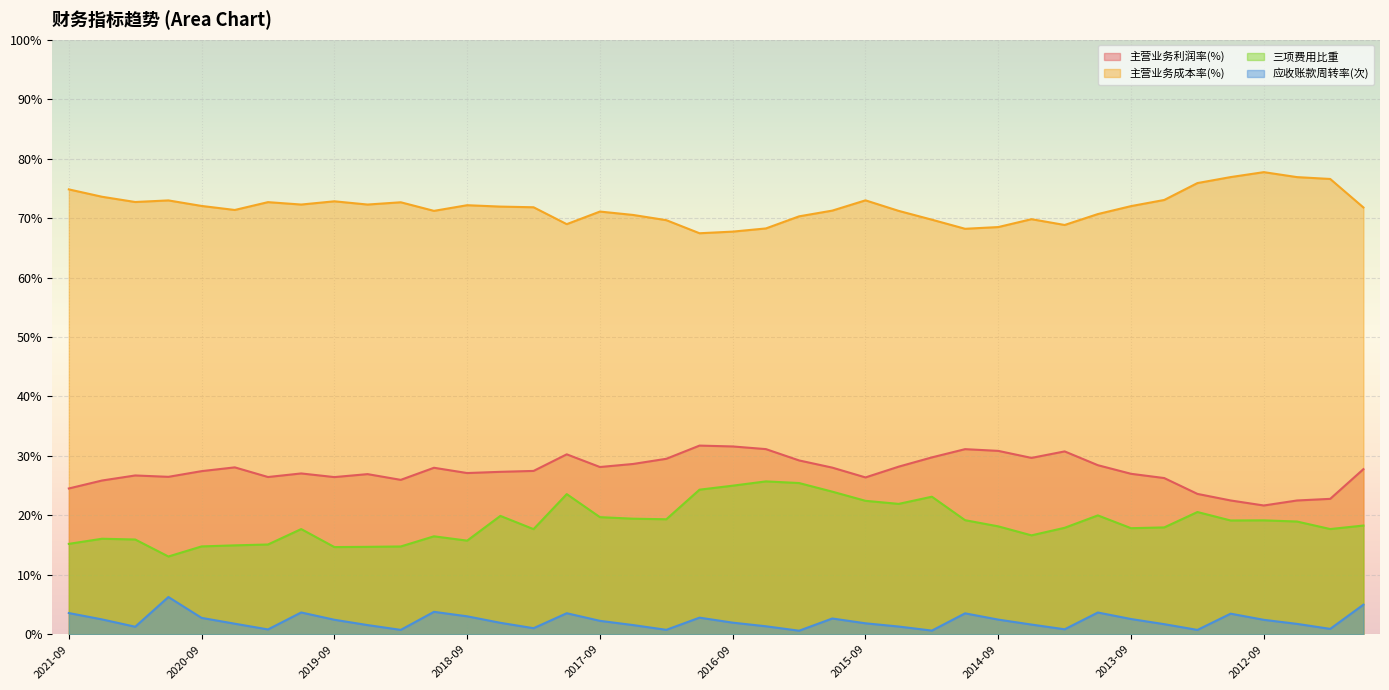

What is the label of the 30th point from the left?

2014-06